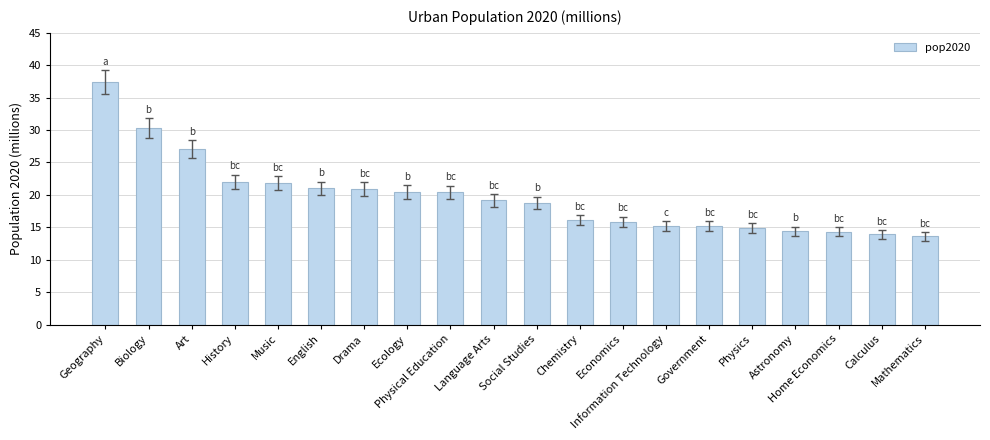

What is the value of the 17th bar from the left?

14.4